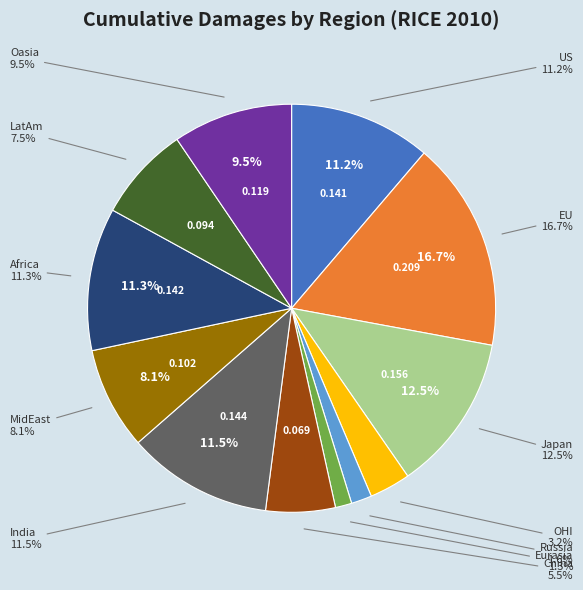

To the nearest percent, what is the average slice percentage?

8%